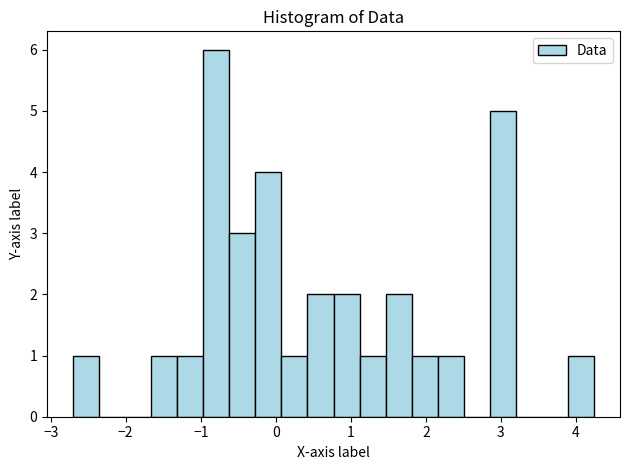

Around what value on the x-axis is the tallest bar? Give the approximate position of its centre, as read against the axis.

-0.8